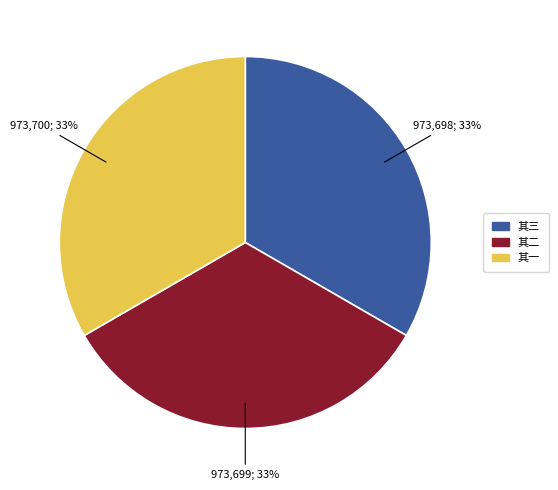

Is 其二 the majority of the pie?

No